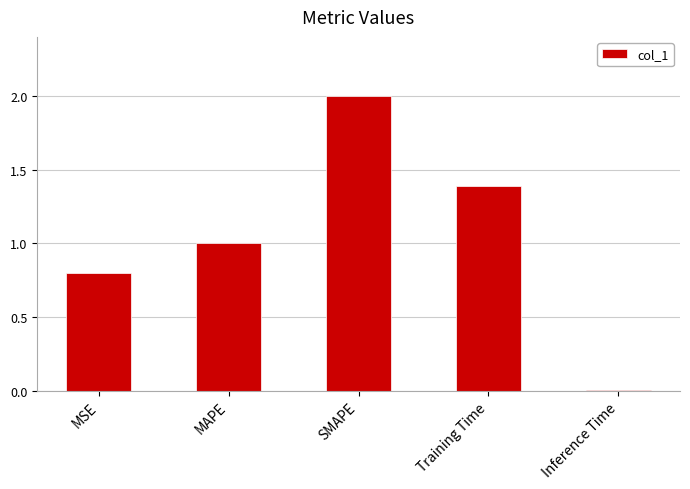

How many bars are there in total?

5